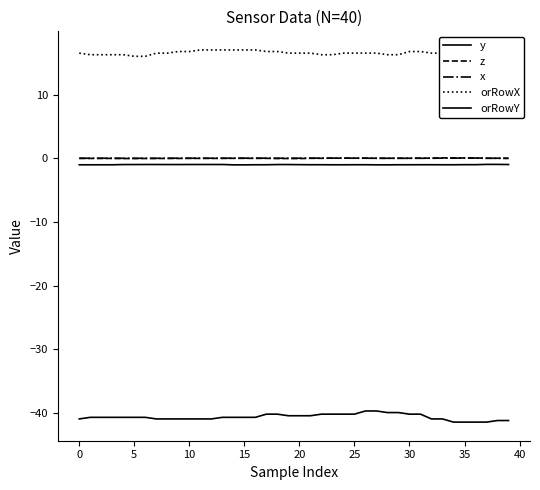

What is the total value across all series at 19?

-25.0